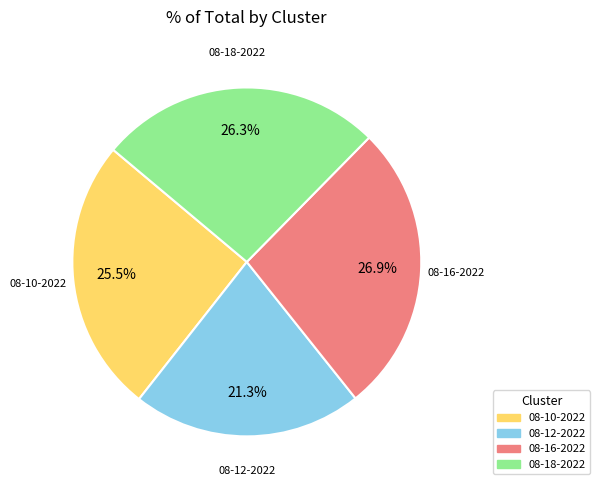

Which slice is the largest?

08-16-2022